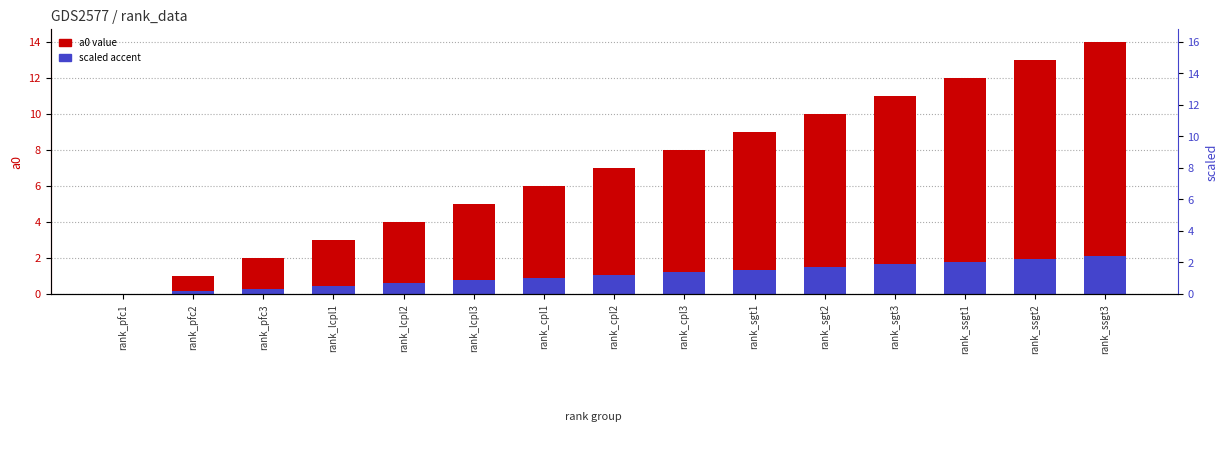

At how many categories does at least one series exceed 5?

9